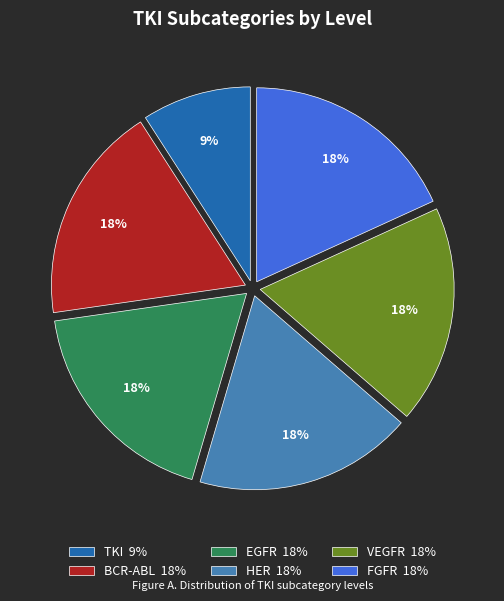

Is there a majority slice in this chart?

No